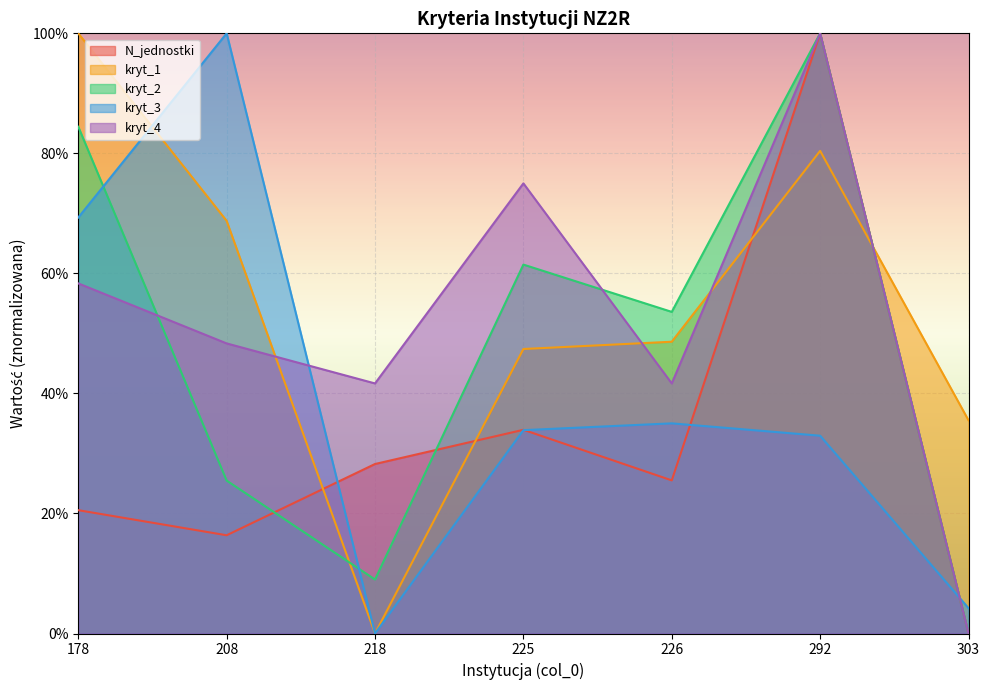

At how many categories does at least one series exceed 94?

3